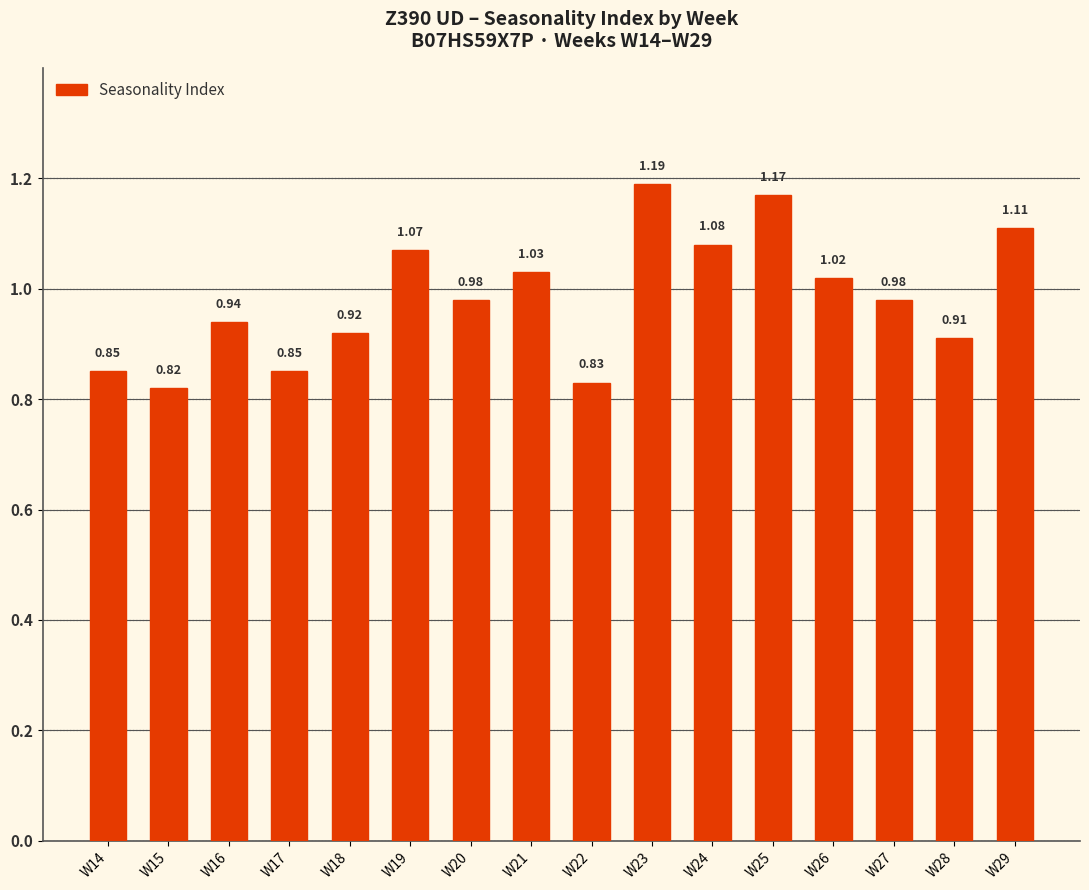

Between W29 and W20, which is larger?

W29